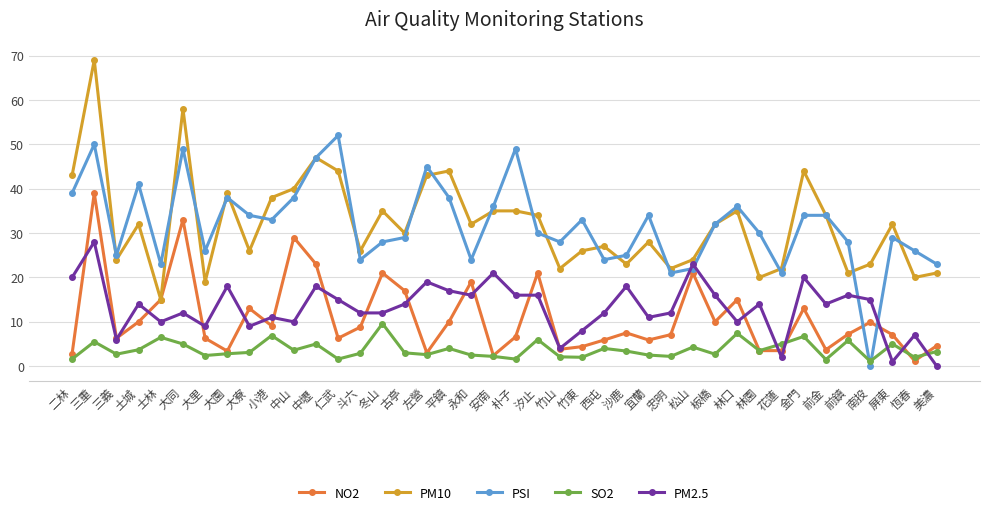

The value of PSI at 三義 is 5.8. True or false?

False